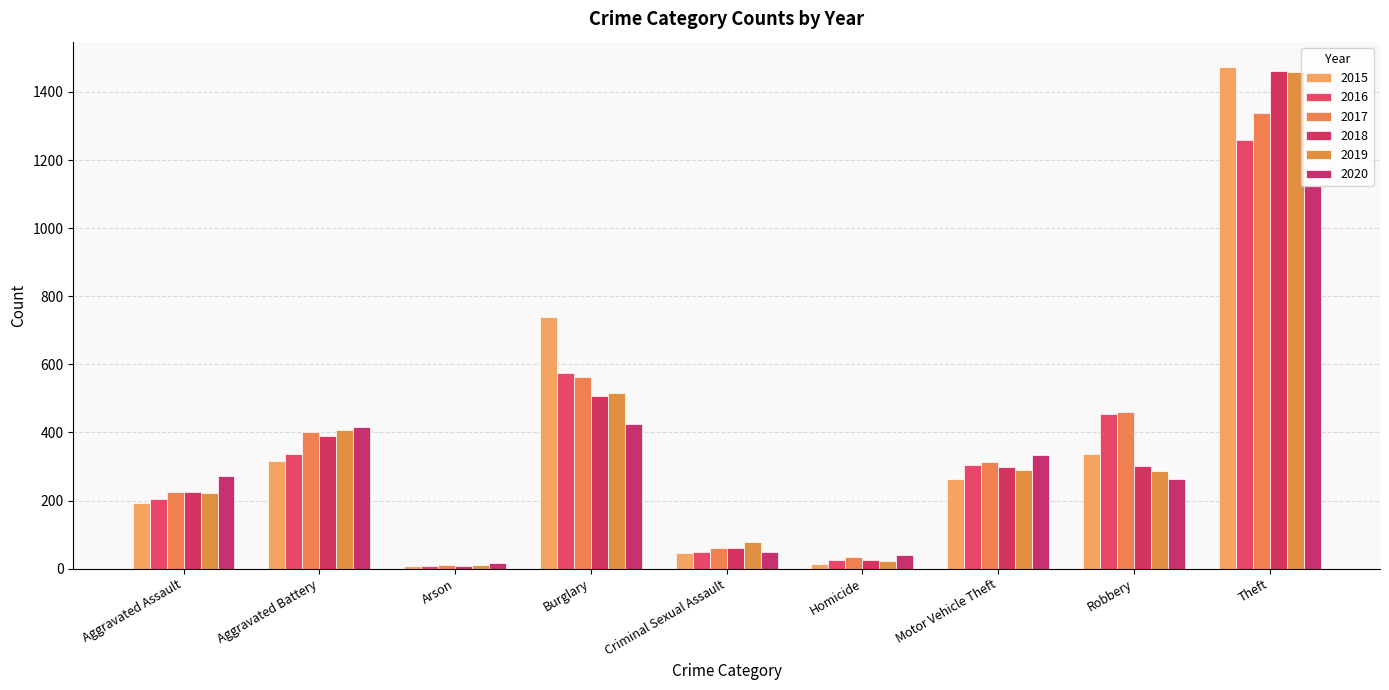

At how many categories does at least one series exceed 939?

1